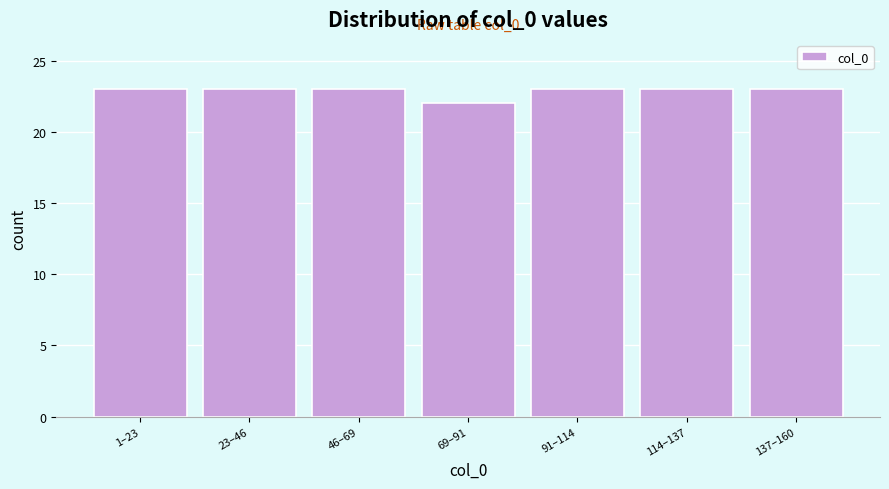

Reading left to right, extract all data points from this chart.

23	23	23	22	23	23	23